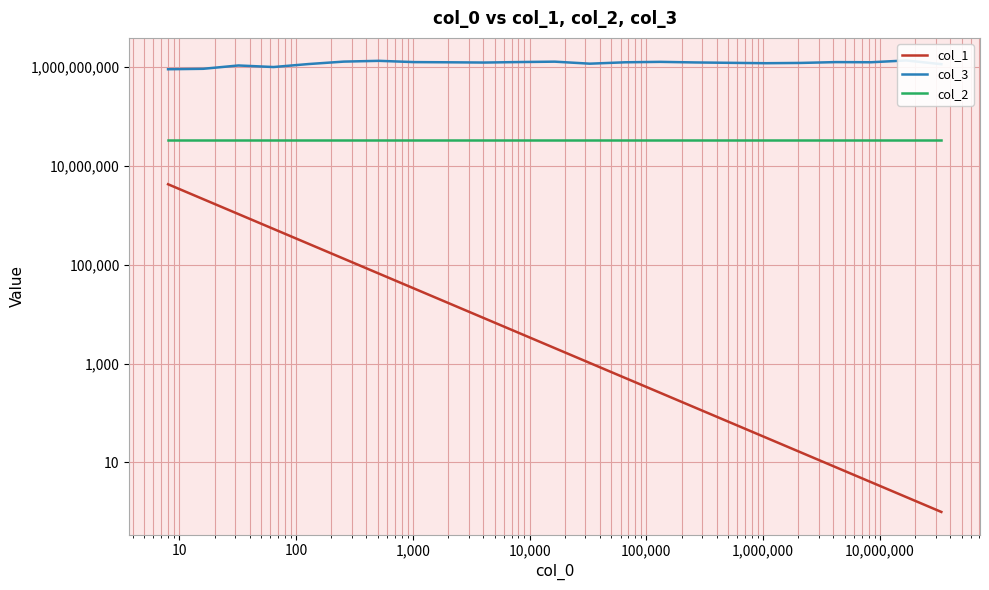

Is it true that col_2 equals 33554432.0 at 10?

True